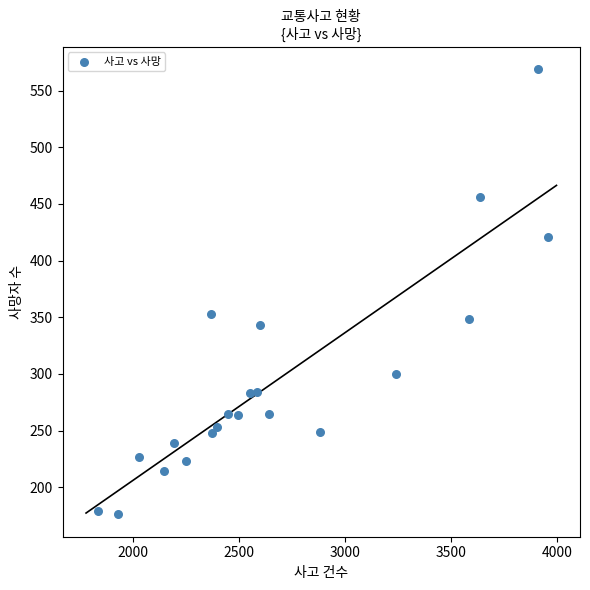

What Y value in the scatter plot is closest to 372?

353